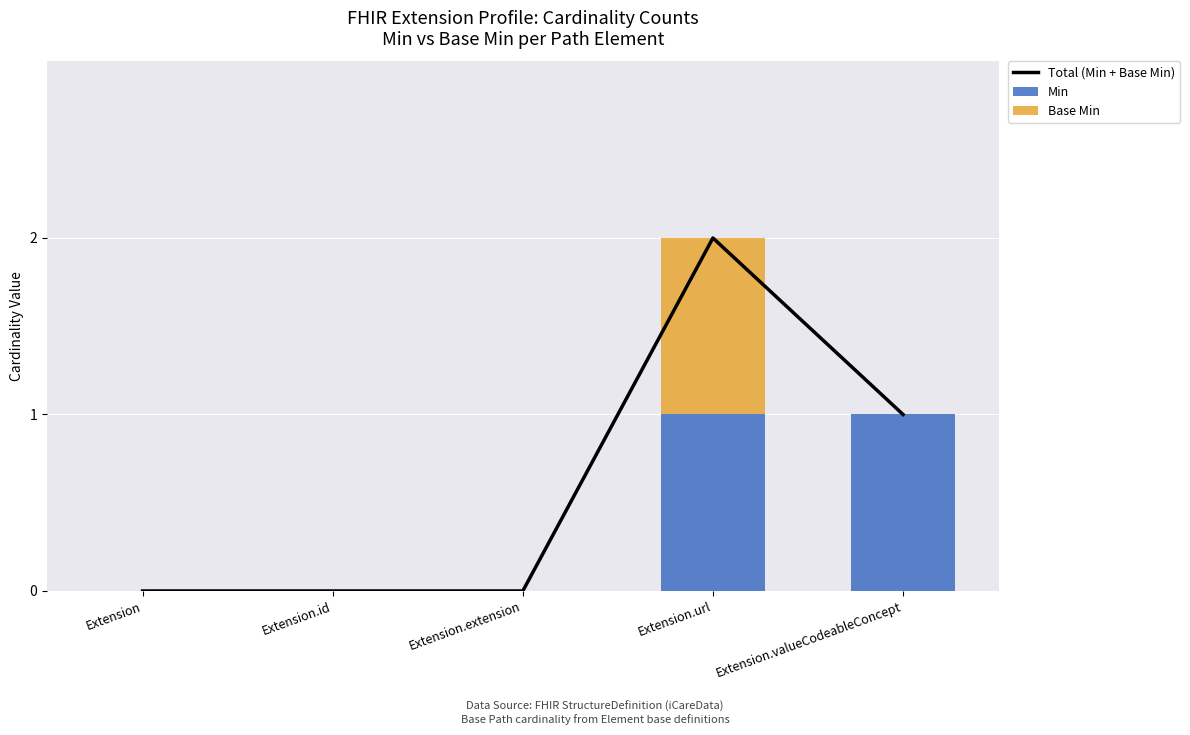

What is the greatest value displayed?

2